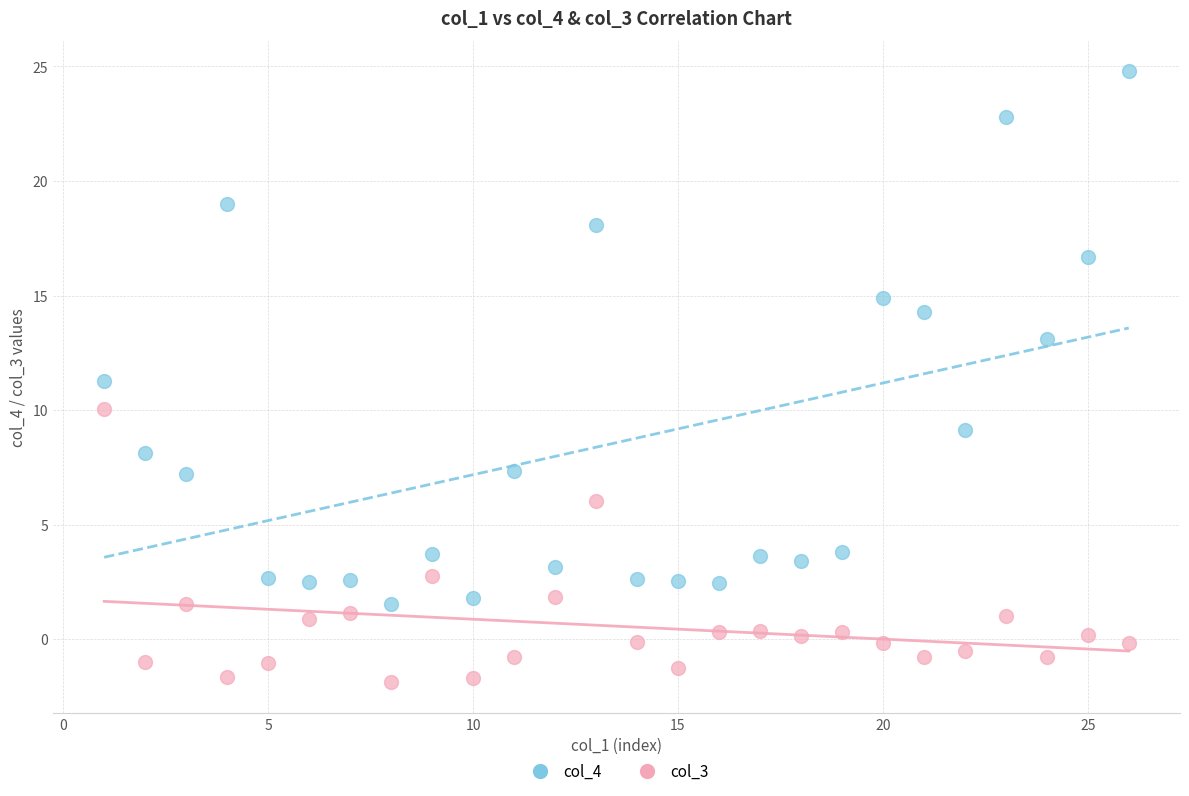

Across all data points, what is the range of Y values (max minus min)?

26.7